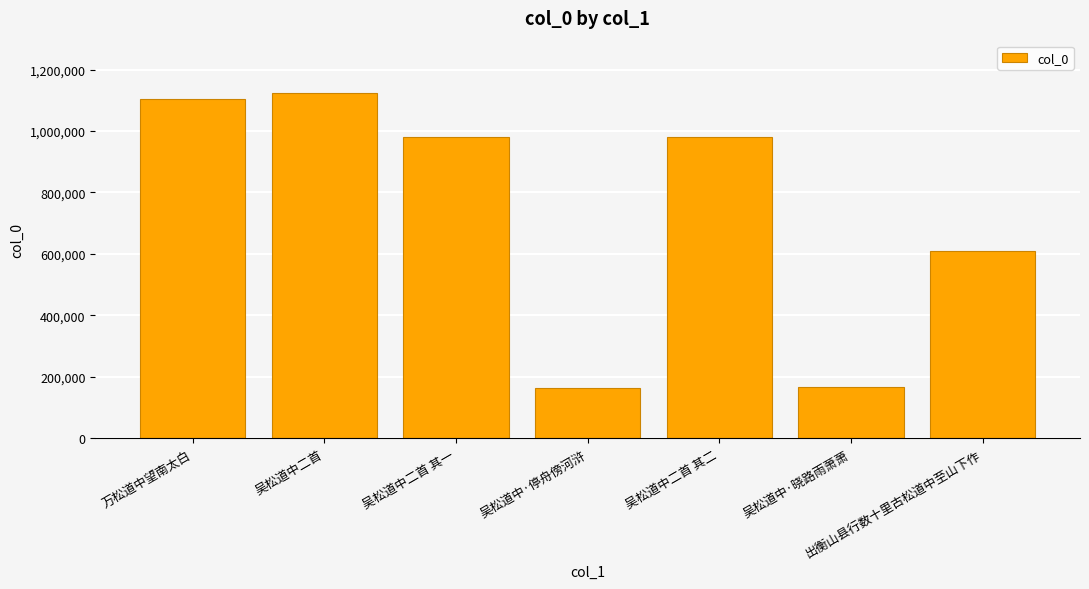

Which has a higher value, 万松道中望南太白 or 出衡山县行数十里古松道中至山下作?

万松道中望南太白